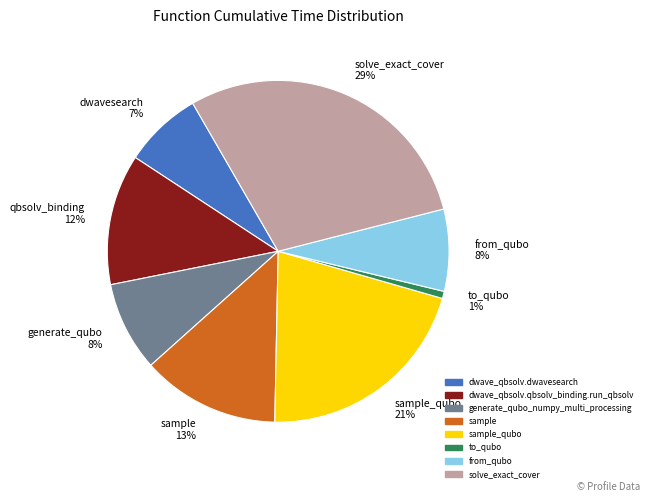

True or false: sample 13% accounts for 20% of the total.

False